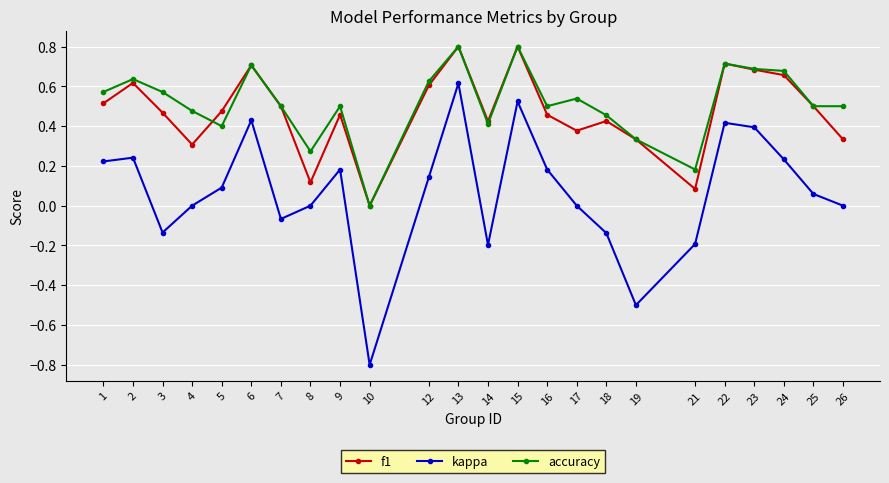

True or false: accuracy has a value of 0.4 at 8.

False